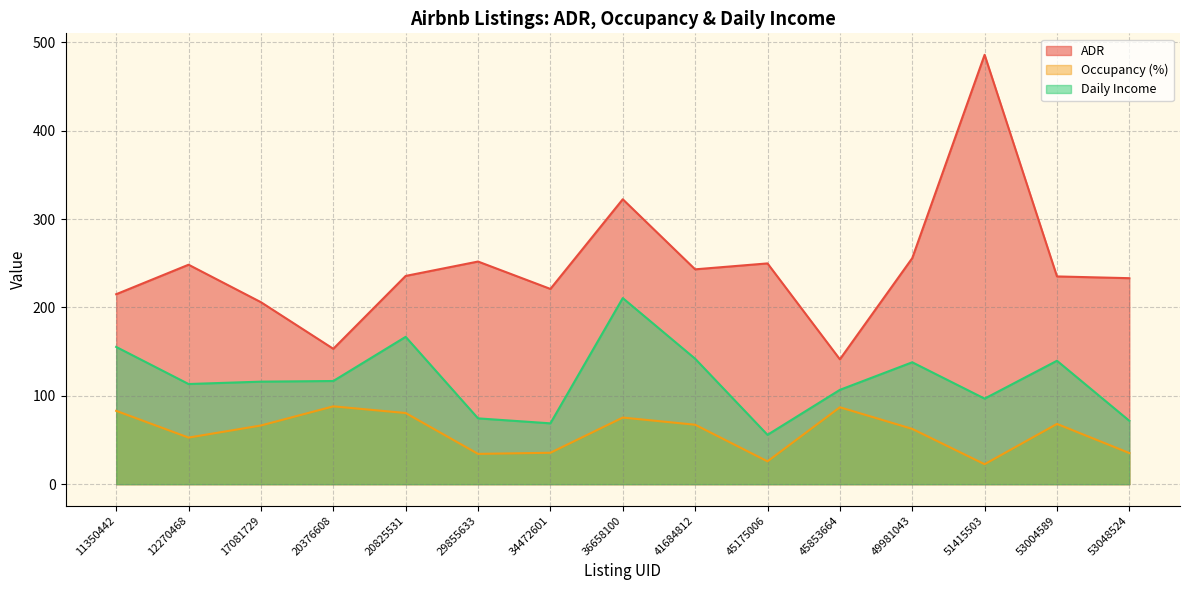

Between 11350442 and 20376608, which series saw the biggest shift?

ADR